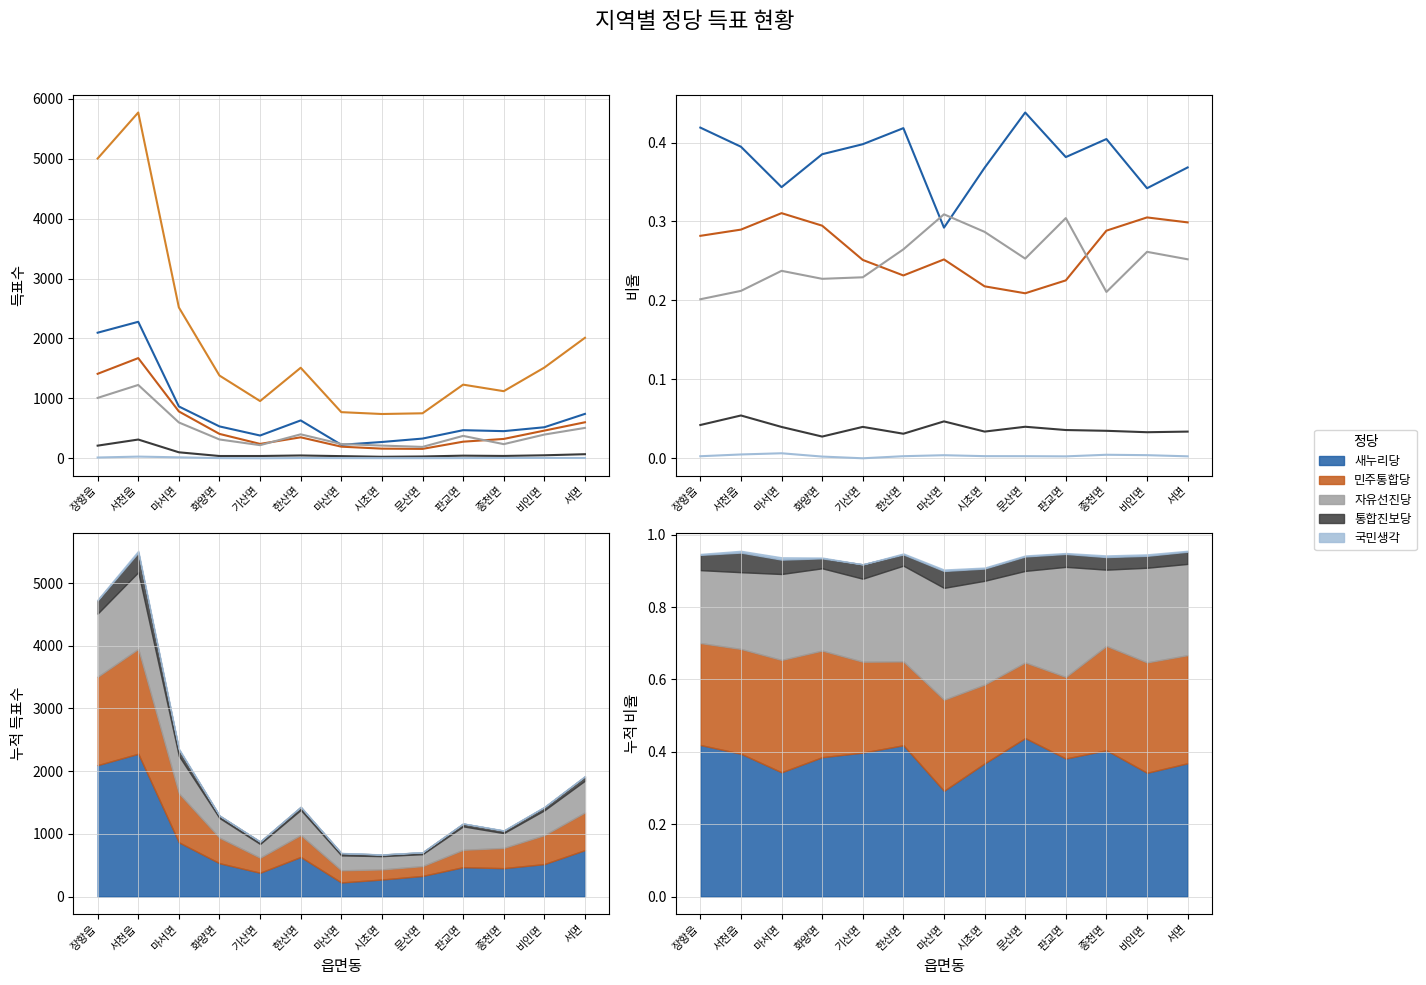

What is the label of the 8th point from the left?

시초면